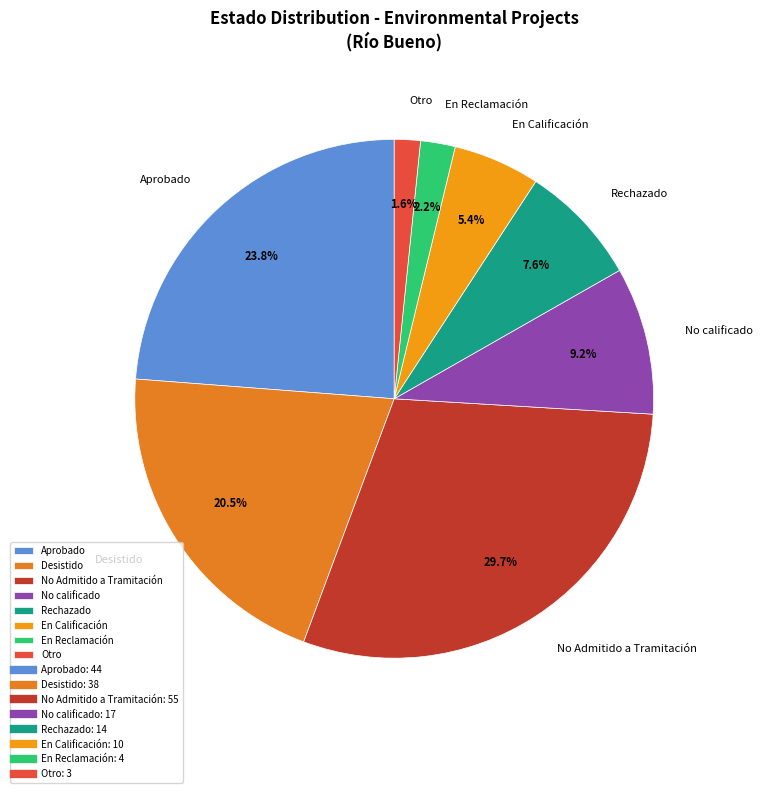

Count the number of slices in the pie.

8